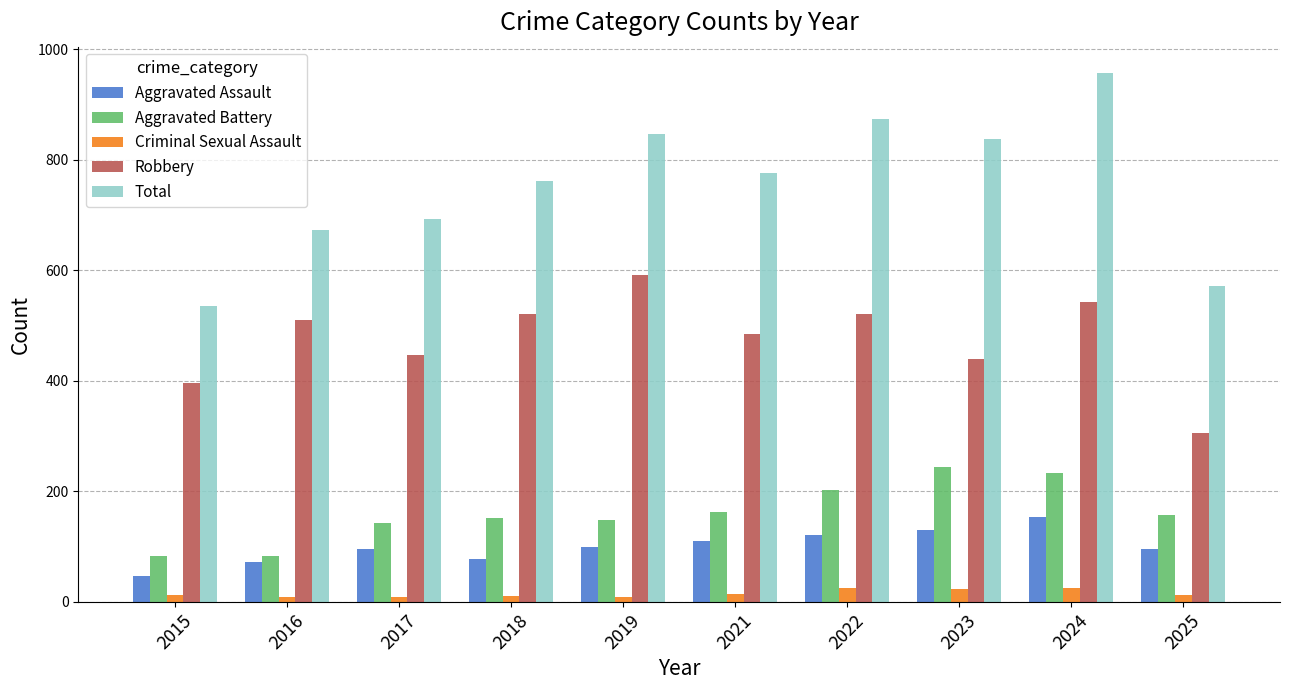

The value of Robbery at 2018 is 520. True or false?

True